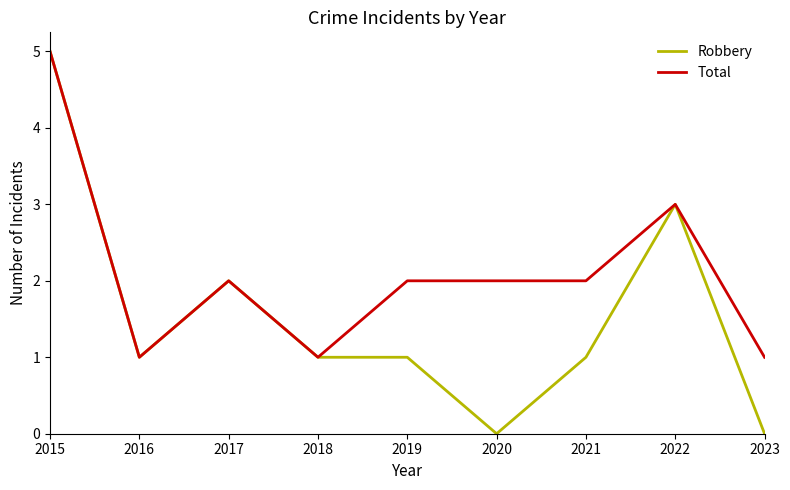

The value of Total at 2017 is 2. True or false?

True